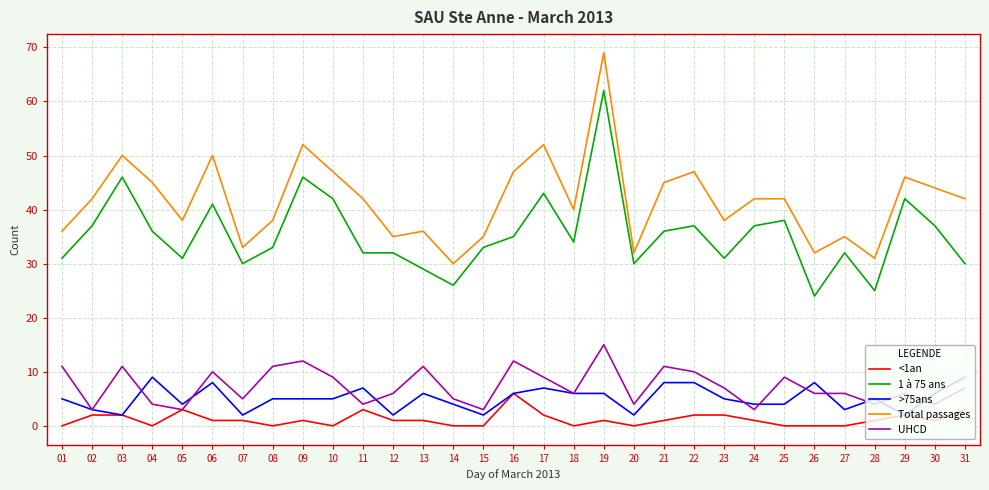

How many distinct data groups are displayed?

5